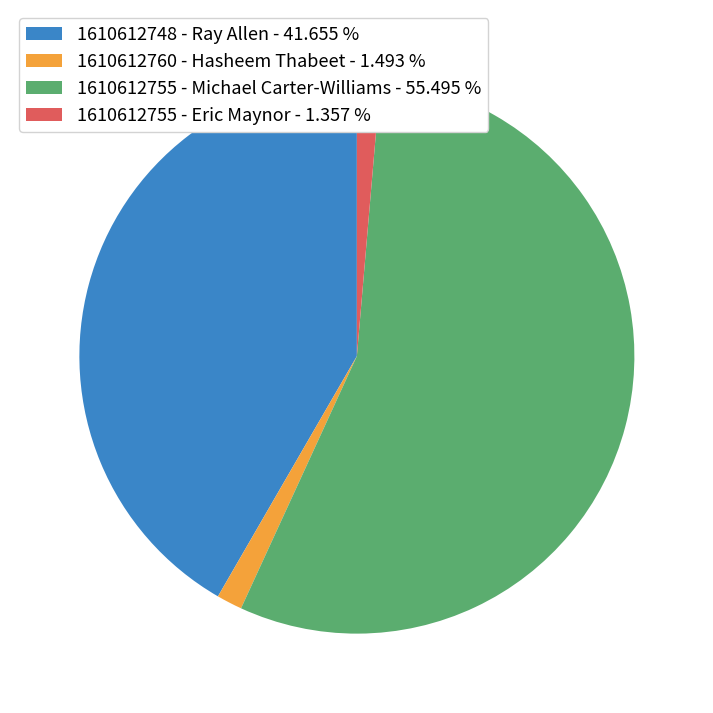

Do 1610612760 - Hasheem Thabeet and 1610612755 - Michael Carter-Williams together represent more than half of the pie?

Yes